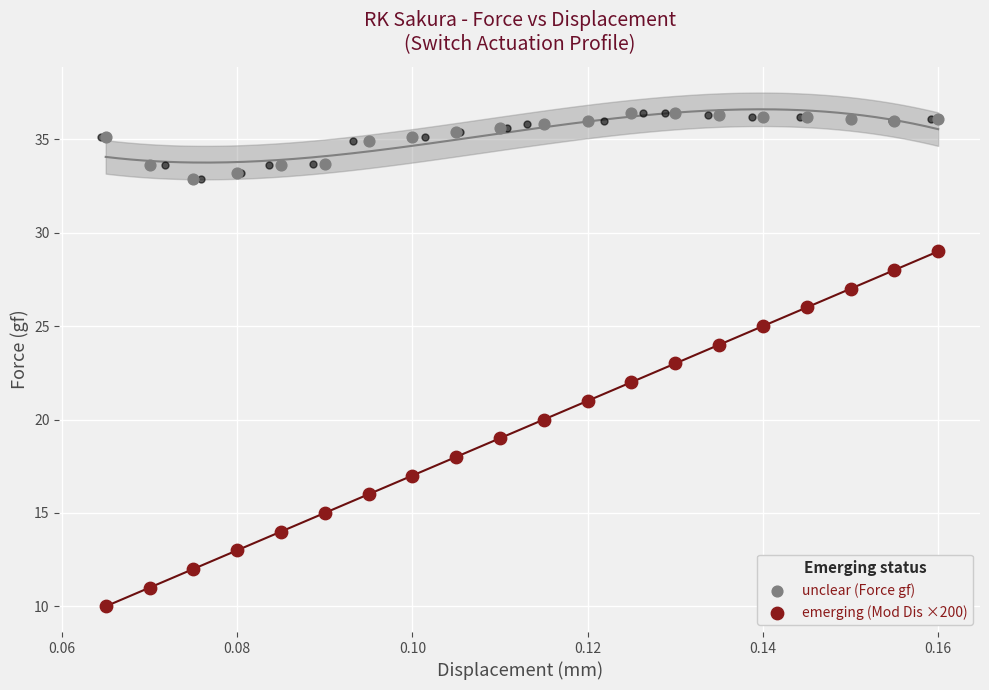

Which series has the largest Y range (max minus min)?

emerging (Mod Dis ×200)